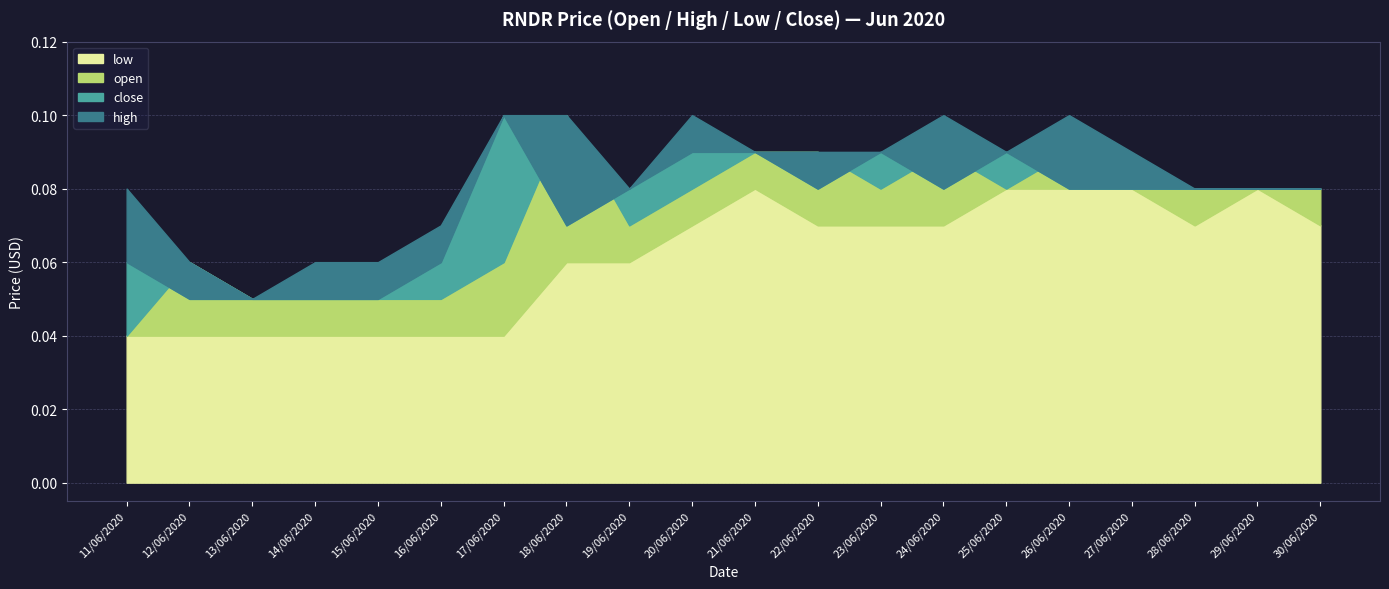

Between 14/06/2020 and 28/06/2020, which is larger?

28/06/2020